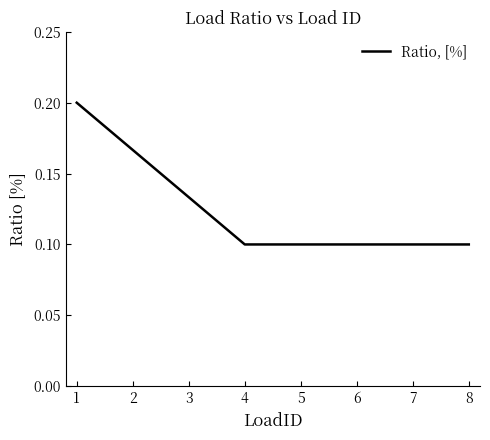

The value at 7 is 0.1. True or false?

True